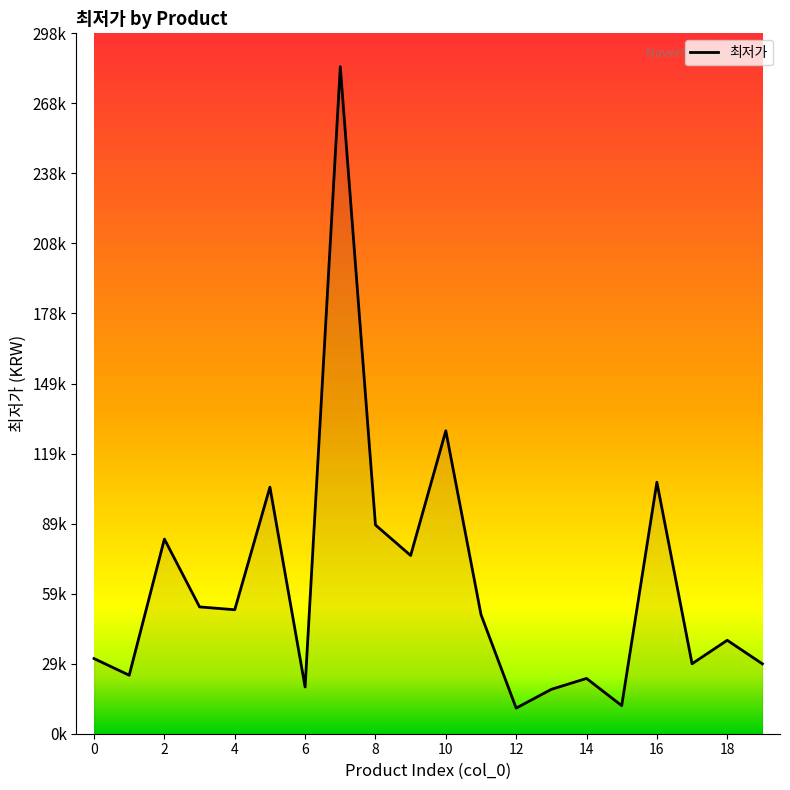

What is the minimum value shown in the chart?

10900